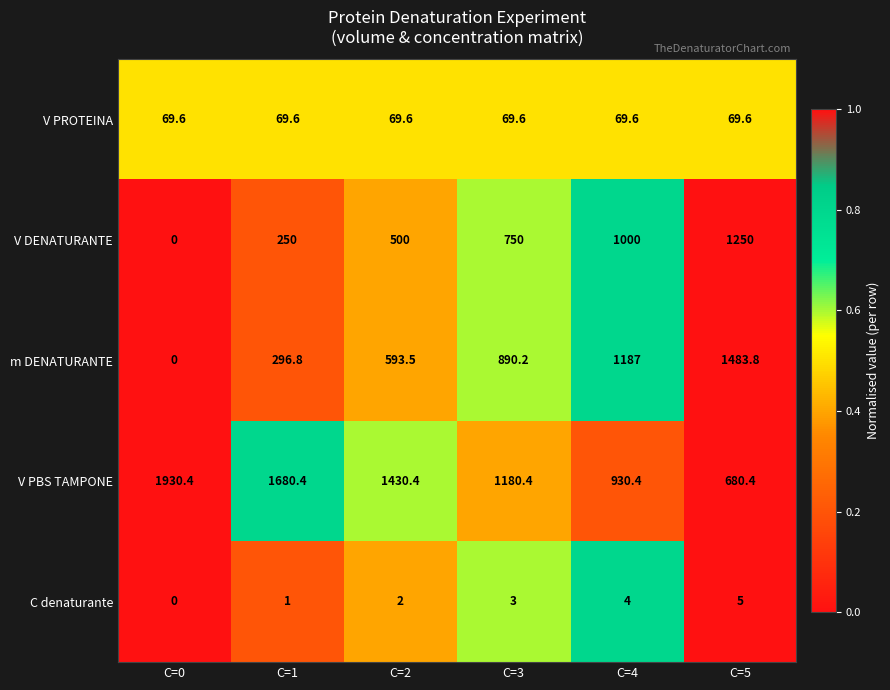

The value of m DENATURANTE at C=3 is 570.5. True or false?

False